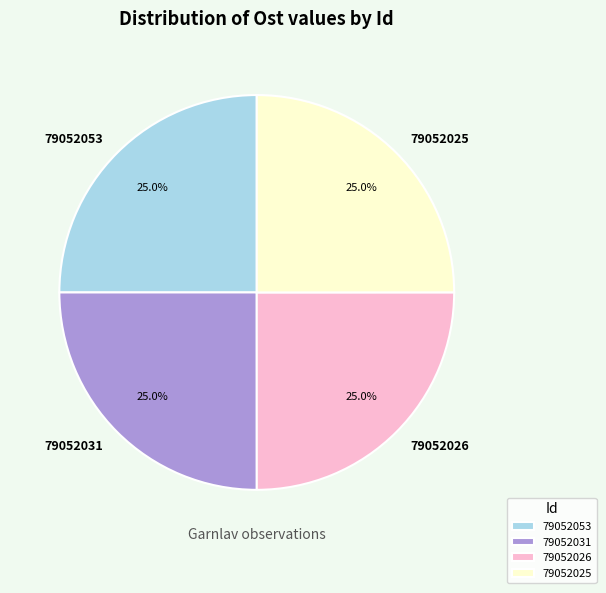

What percentage is the 79052025 slice, to the nearest percent?

25%